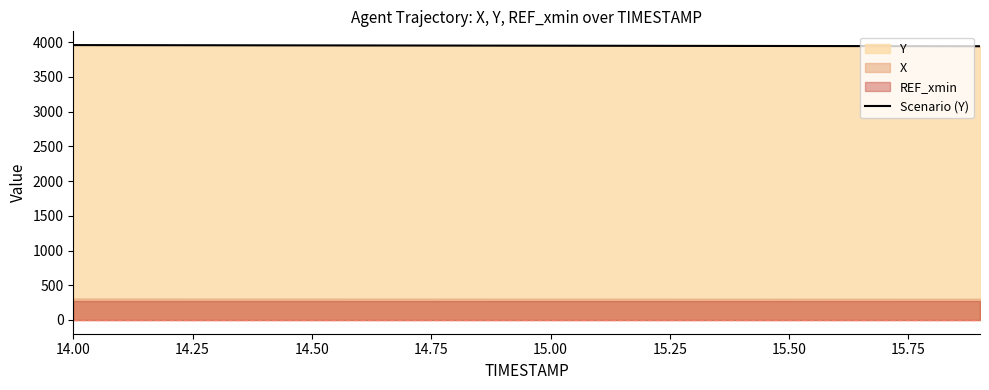

What is the highest value of the Scenario (Y) series?

3959.3